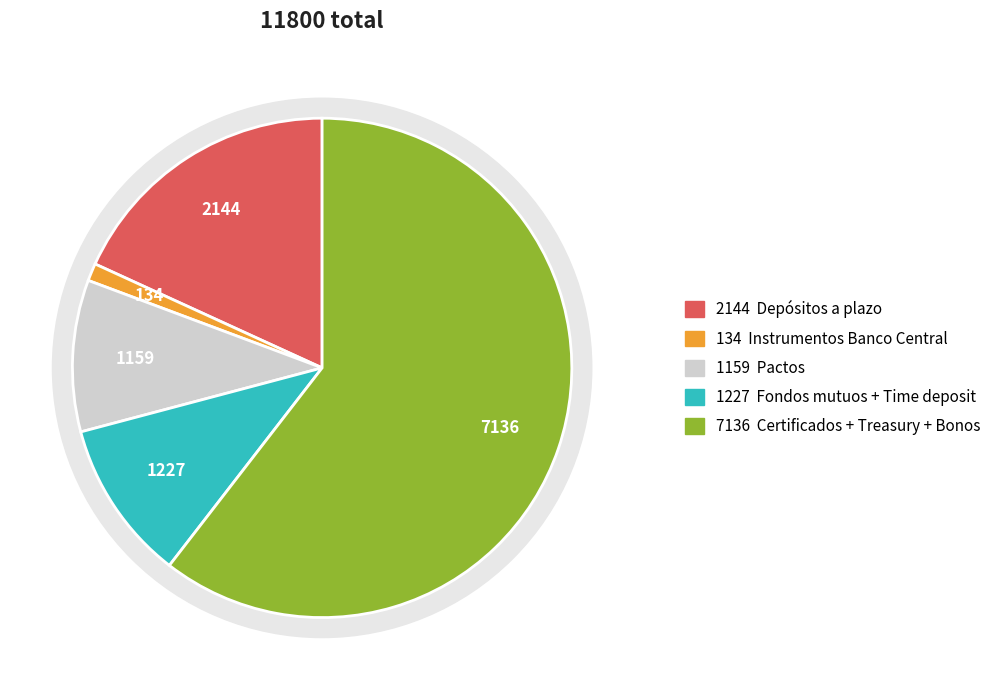

What portion of the pie excludes Pactos?

90.2%